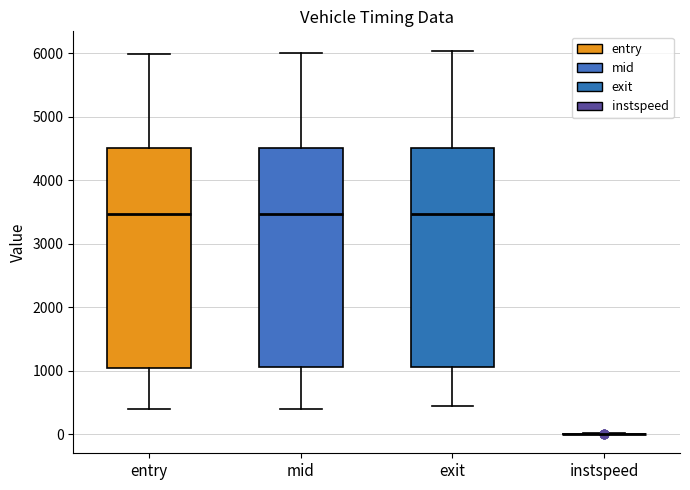

Reading left to right, transcribe this box plot: for each box, give where its median line is, the range the box spans, and where its two whiskers end, as read against the y-axis. The values are not printed on the chart, so give them approximately, as read against the axis.

entry: median 3500, box 1100 to 4500, whiskers 400 to 6000
mid: median 3500, box 1100 to 4500, whiskers 400 to 6000
exit: median 3500, box 1100 to 4500, whiskers 500 to 6000
instspeed: box collapsed to a line at 0, whiskers 0 to 0